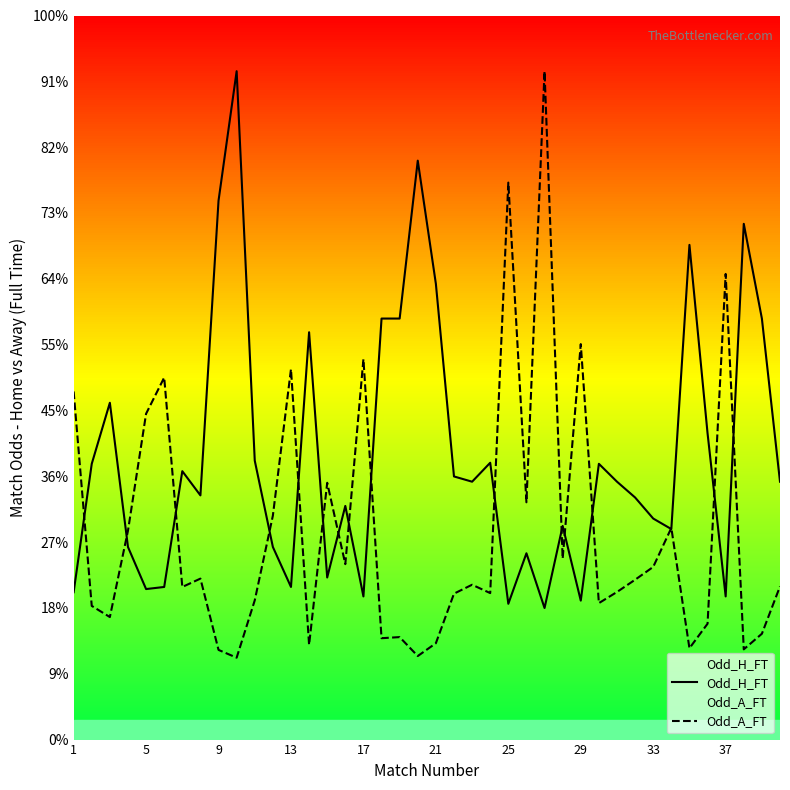

How many intersections are there between Odd_A_FT and Odd_H_FT?

17